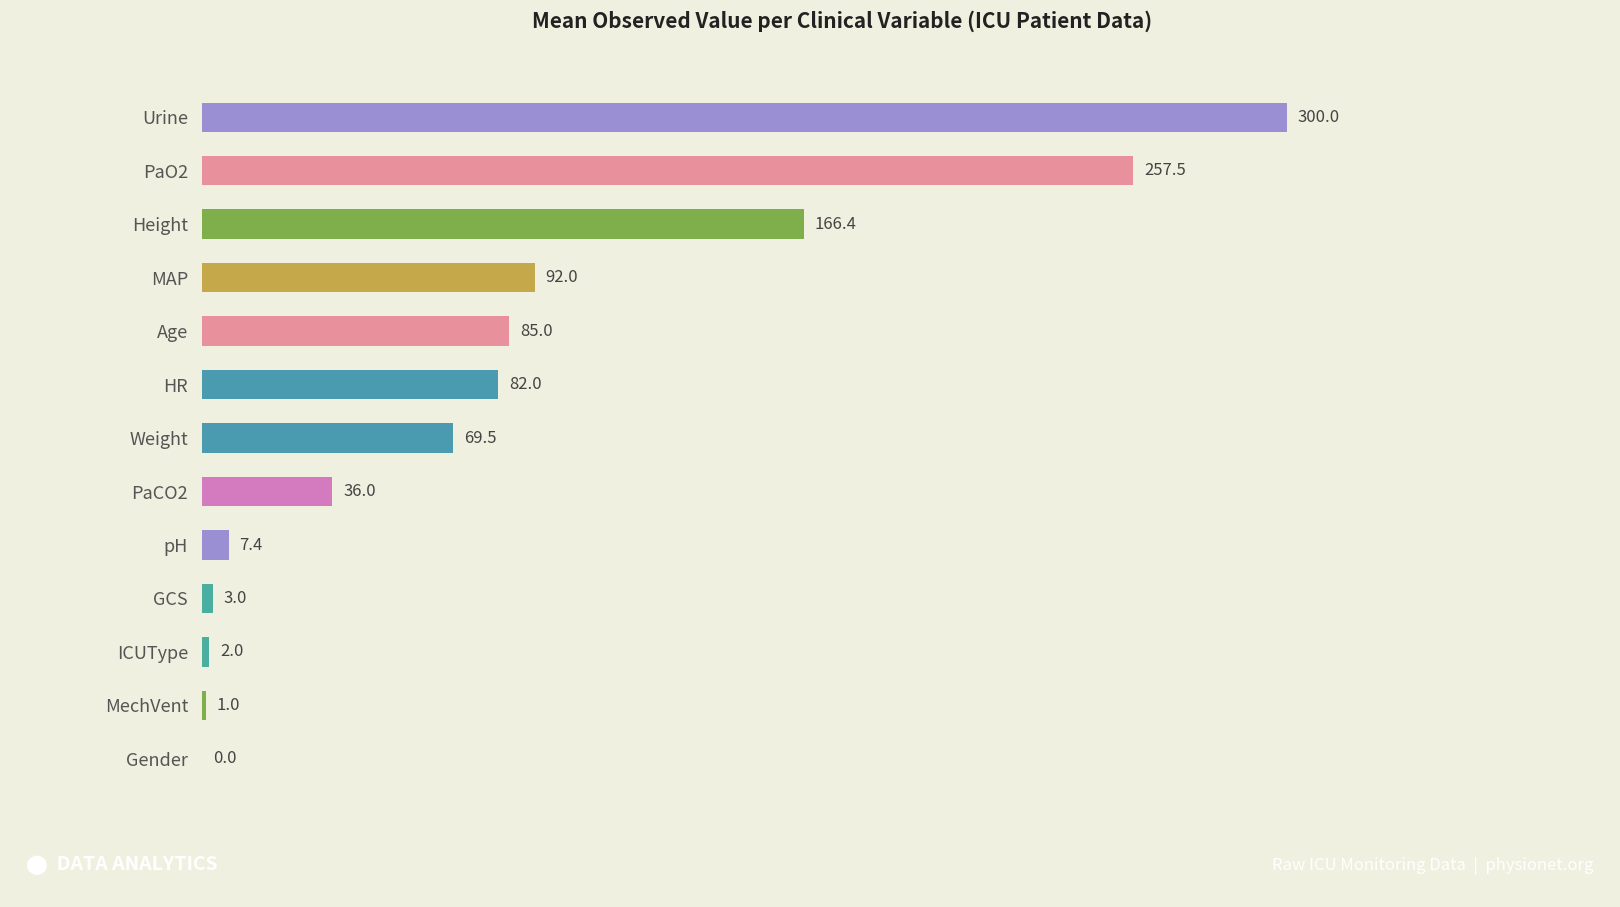

How many values exceed 69?

7